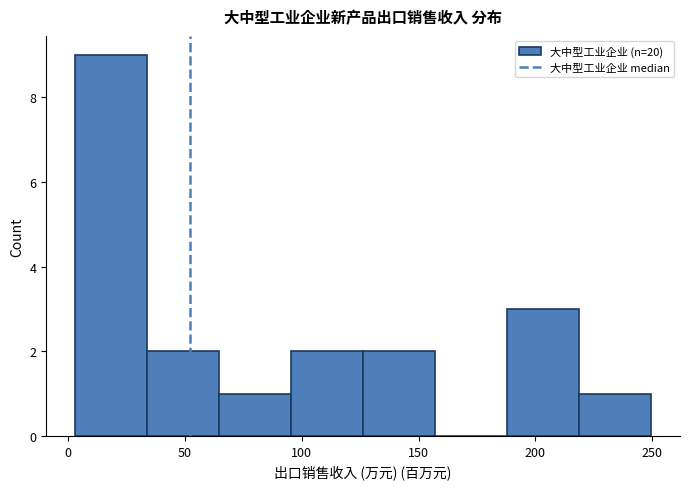

Reading left to right, list every bar in this chart as the range it spans on the x-axis followed by its height. Neither the bar edges nor the heights are printed on the chart, so give them approximately, as read against the axes.

5 to 35: 9
35 to 65: 2
65 to 95: 1
95 to 125: 2
125 to 155: 2
155 to 190: 0
190 to 220: 3
220 to 250: 1